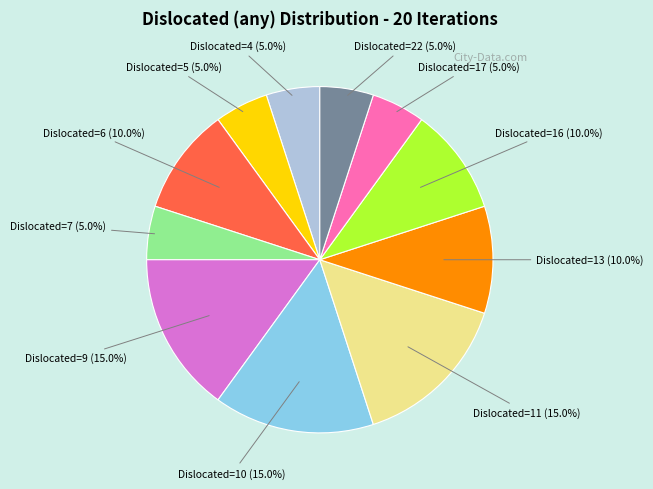

Which has a higher value, Dislocated=10 (15.0%) or Dislocated=7 (5.0%)?

Dislocated=10 (15.0%)